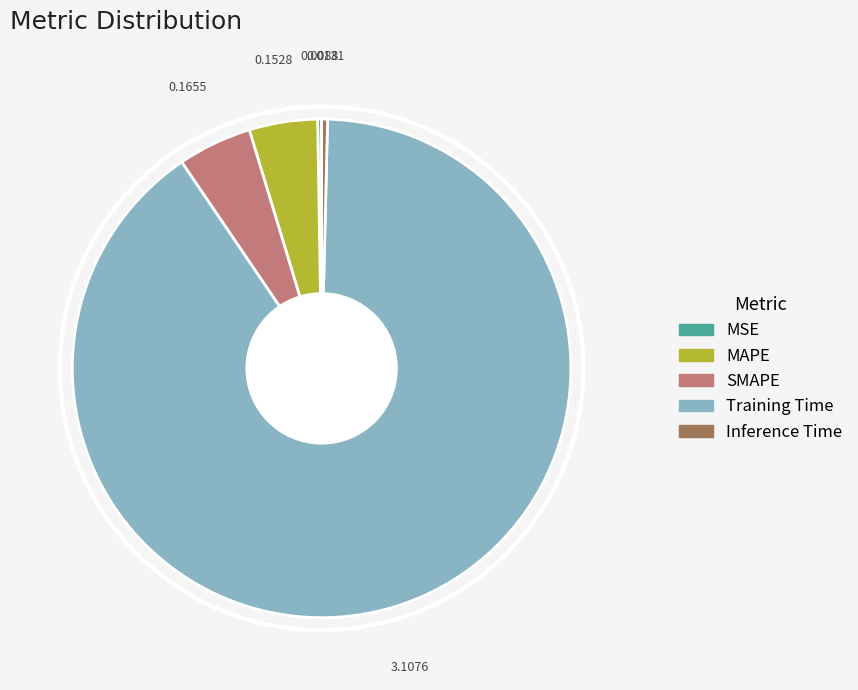

Which has a higher value, SMAPE or Inference Time?

SMAPE